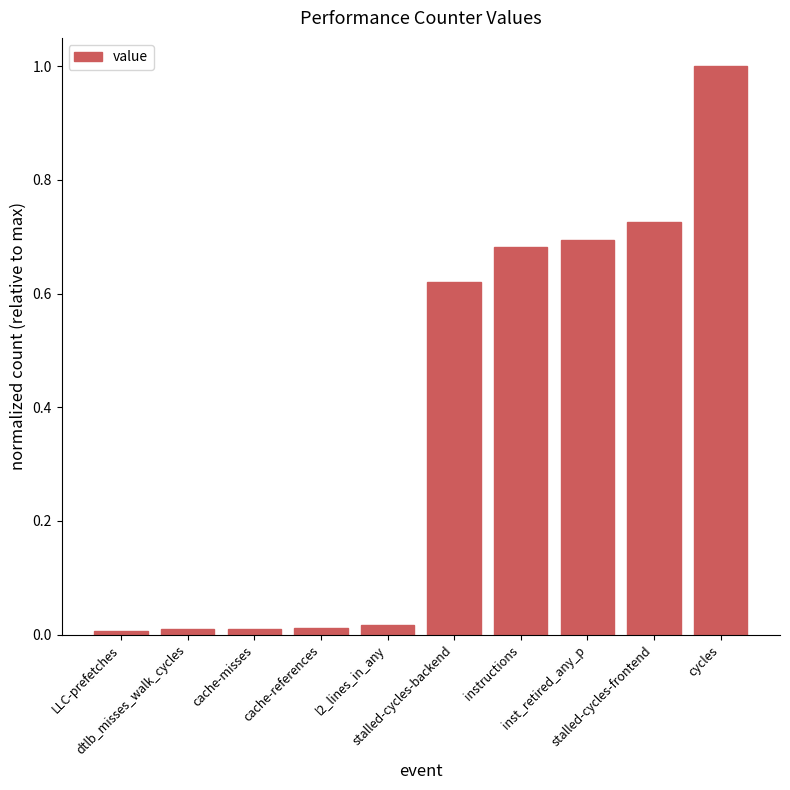

What is the greatest value displayed?

1.0